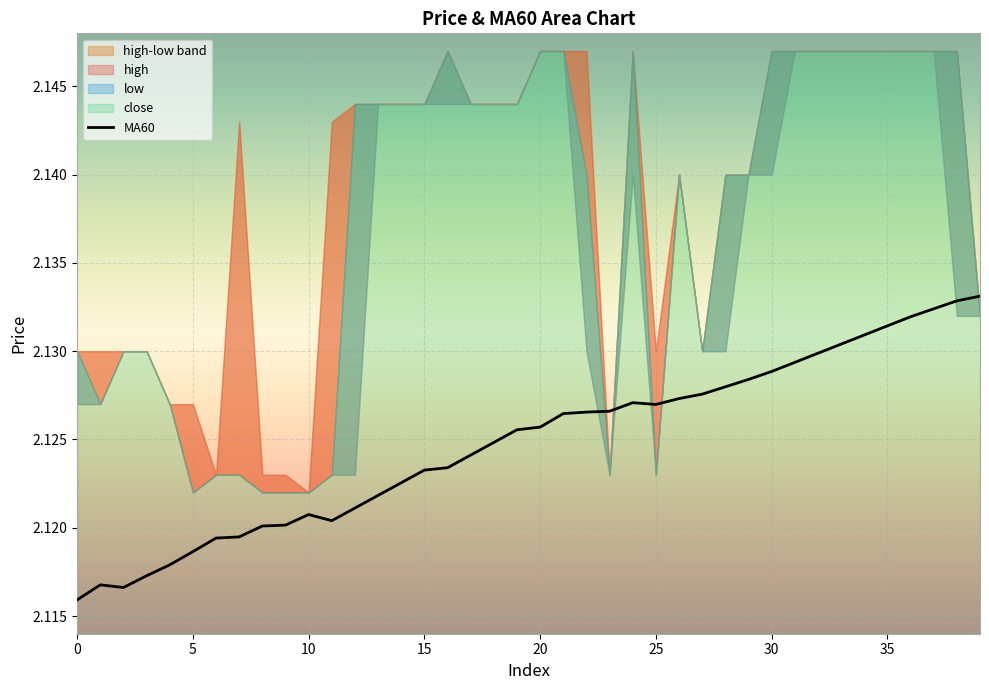

What is the approximate value at 9?

2.1